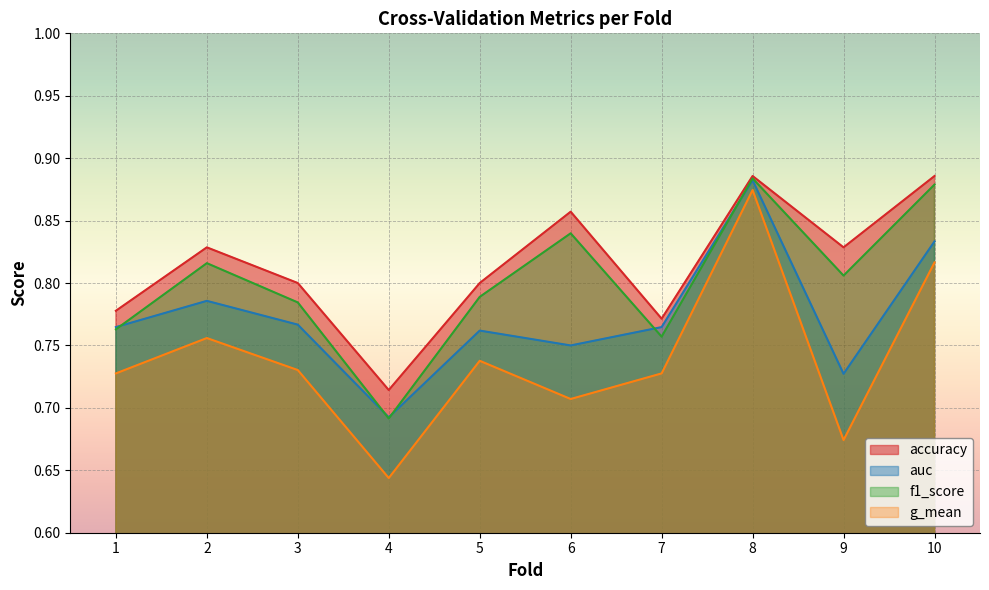

Does the chart display data point markers on the line(s)?

No